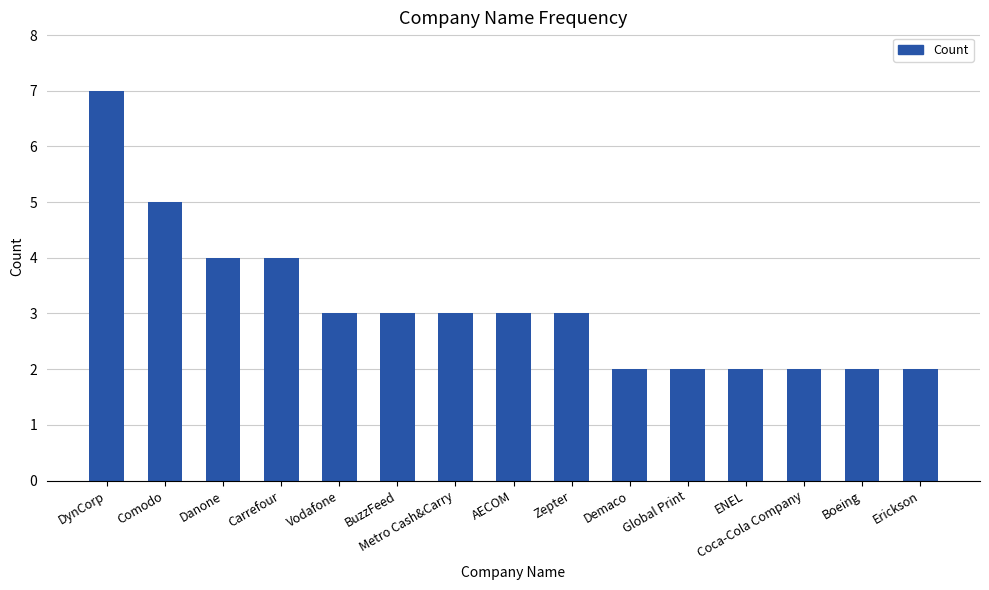

What is the change in value from BuzzFeed to Coca-Cola Company?

-1